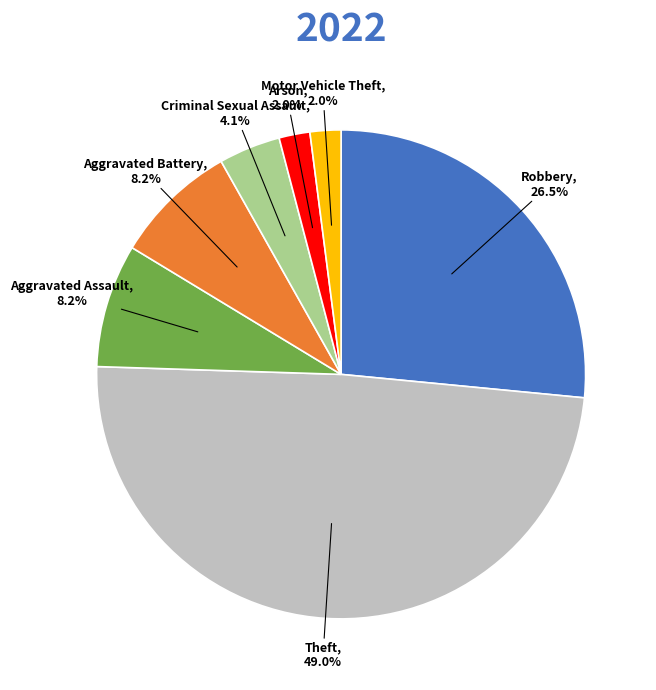

What percentage is the Criminal Sexual Assault slice, to the nearest percent?

4%